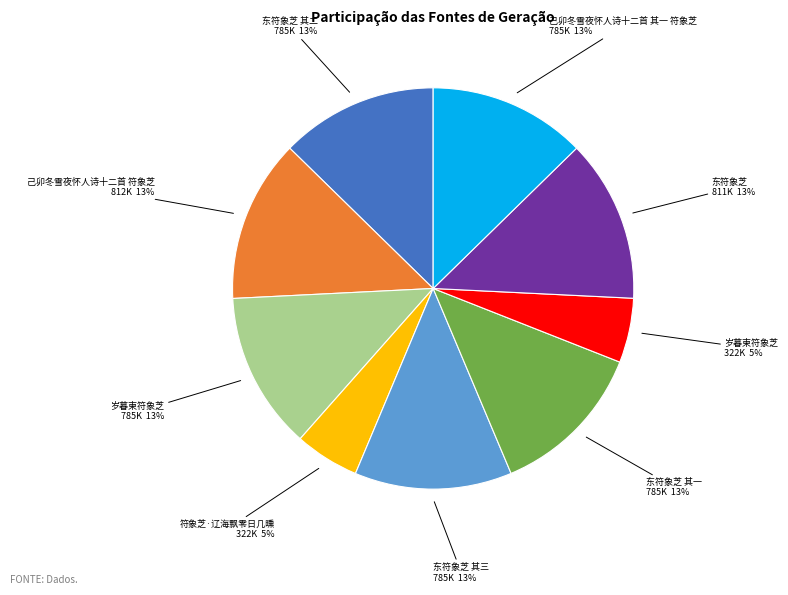

Is there any slice that represents more than half of the pie?

No